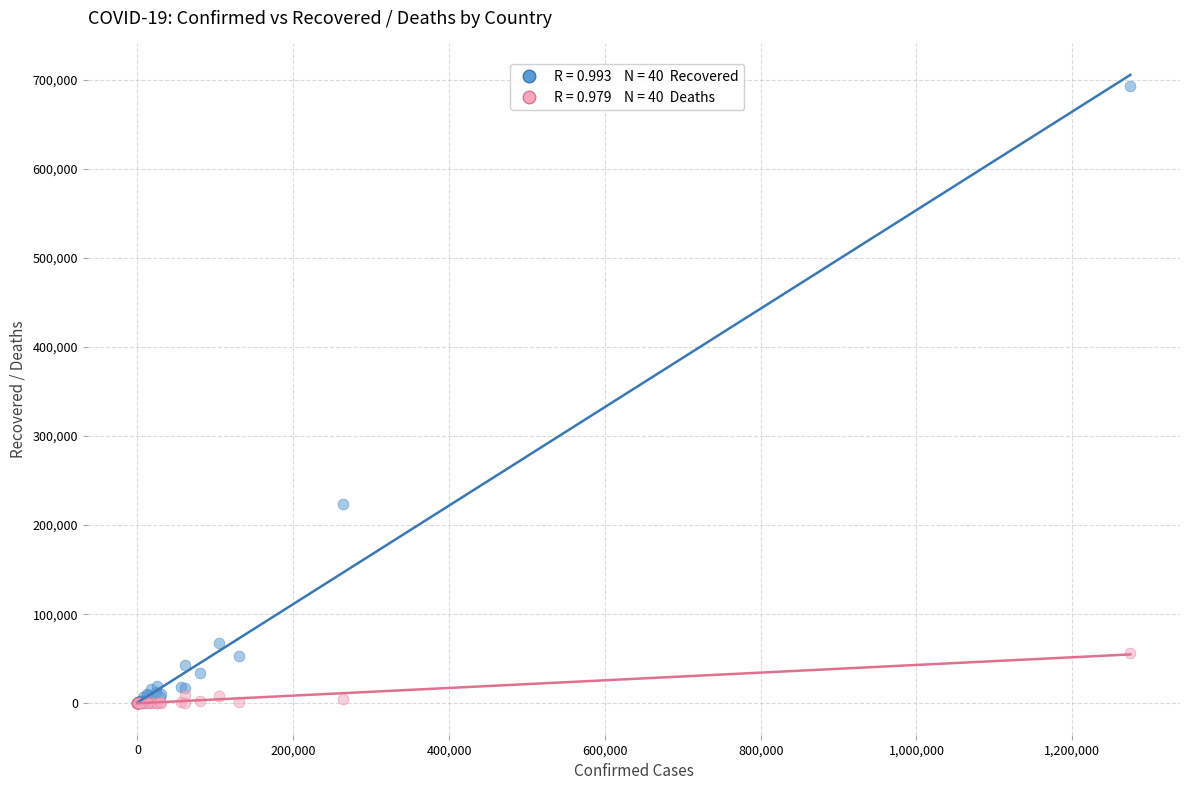

Across all series, what Y value is closest to 346538?

223431